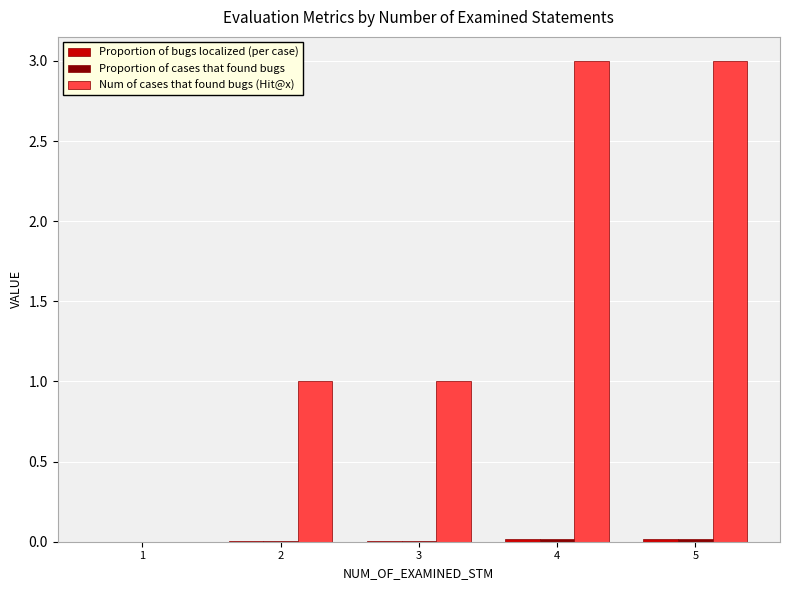

The Num of cases that found bugs (Hit@x) series shows -1.7 at 1. True or false?

False